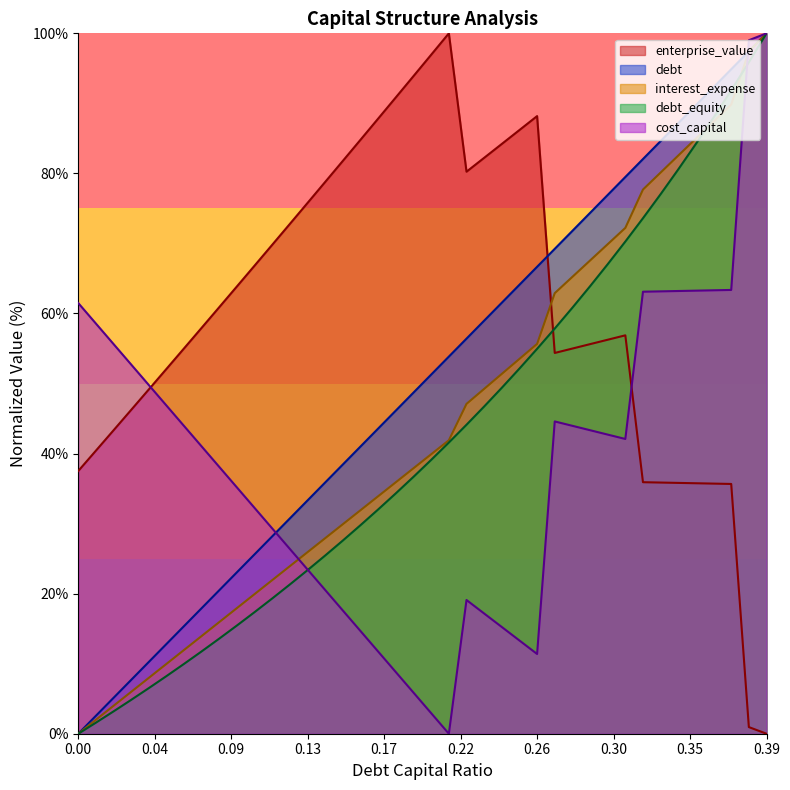

List the series in order of their peak value, lowest first.

debt_capital, cost_capital, enterprise_value, debt, interest_expense